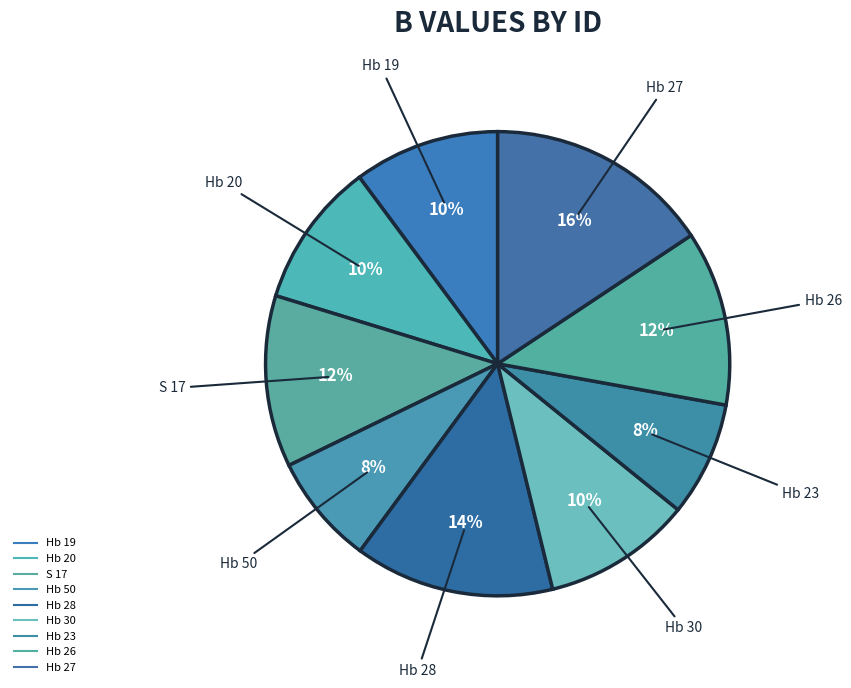

To the nearest percent, what is the difference between the Hb 19 and Hb 27 slice percentages?

6%